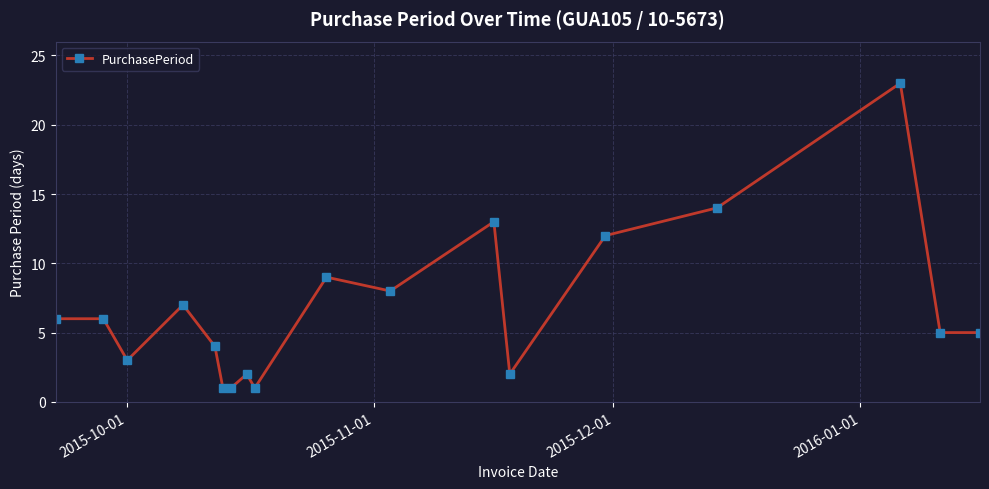

How many data points are less than 6?

9